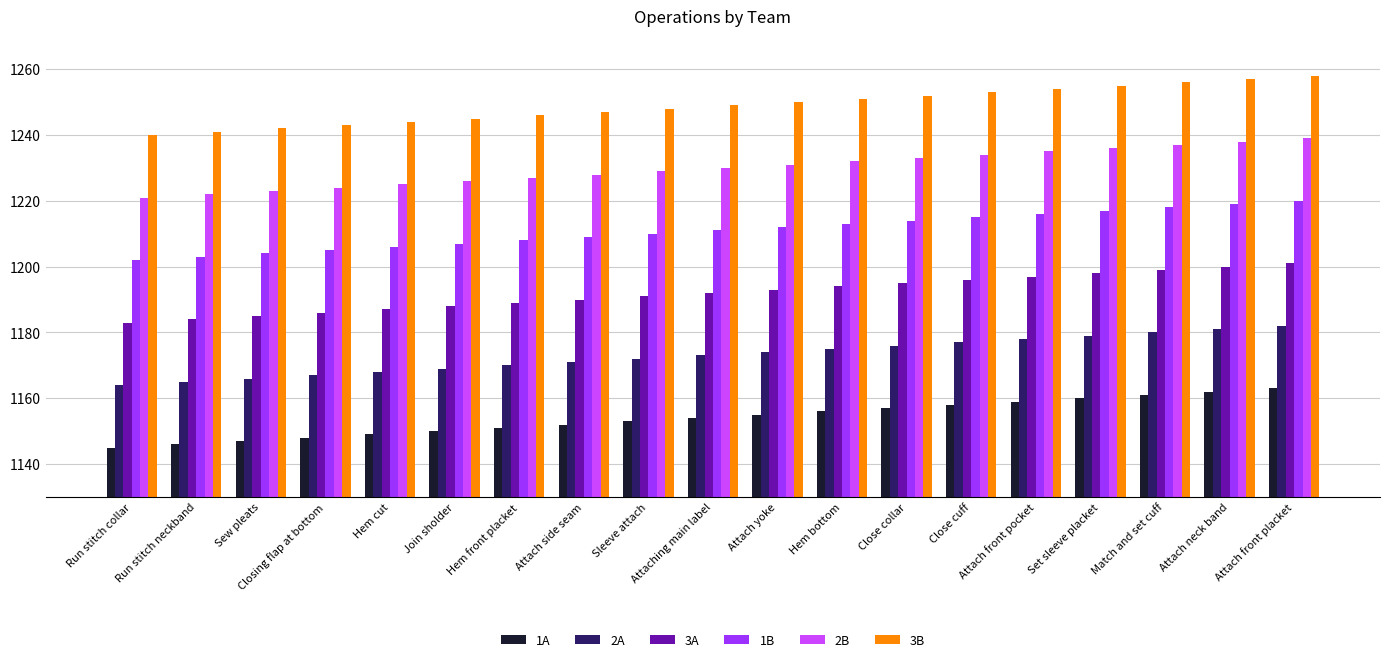

How many groups of bars are there?

19